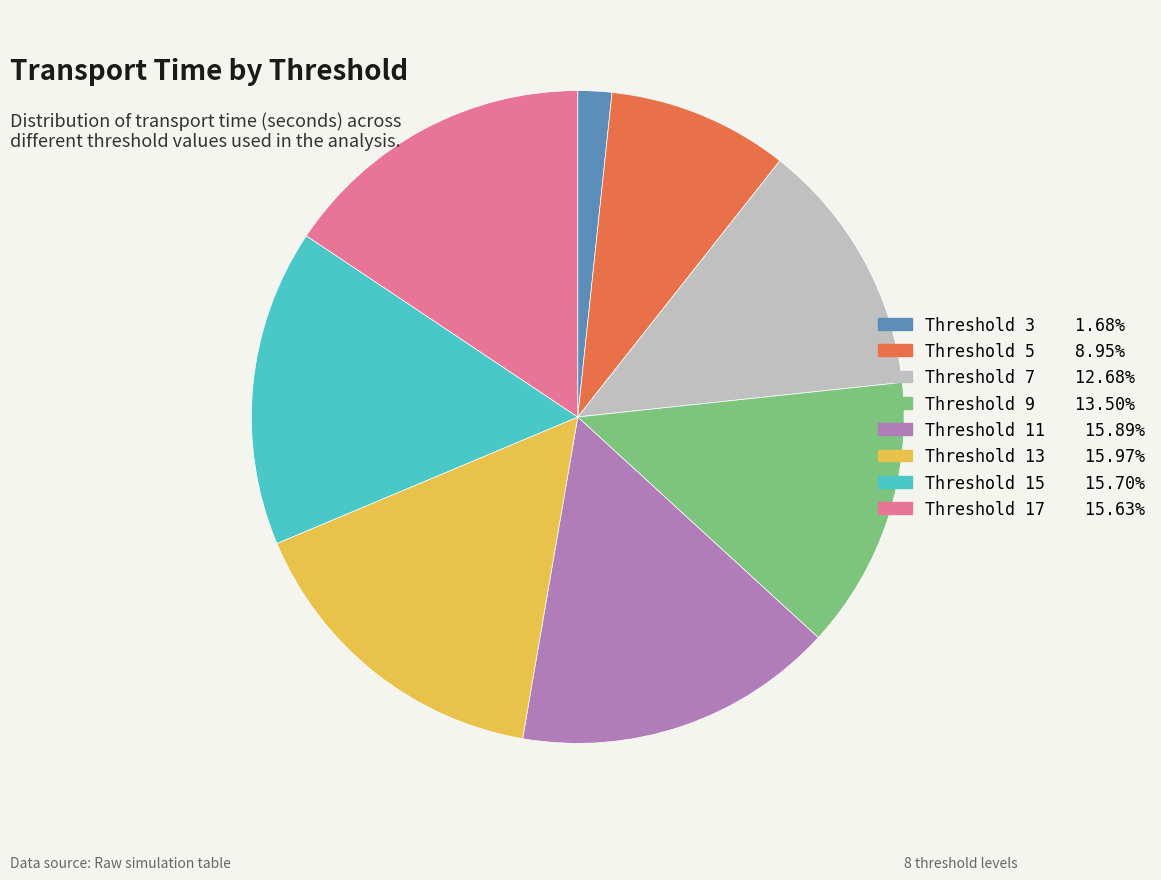

Does any single category account for the majority?

No